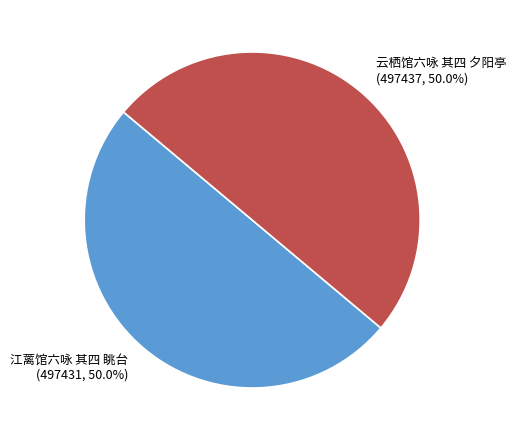

What is the ratio of the value at 云栖馆六咏 其四 夕阳亭 to the value at 江蓠馆六咏 其四 眺台?

1.0